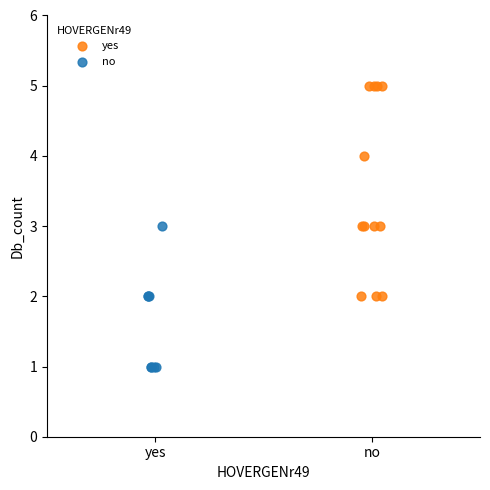

Which series contains the lowest Y value?

no